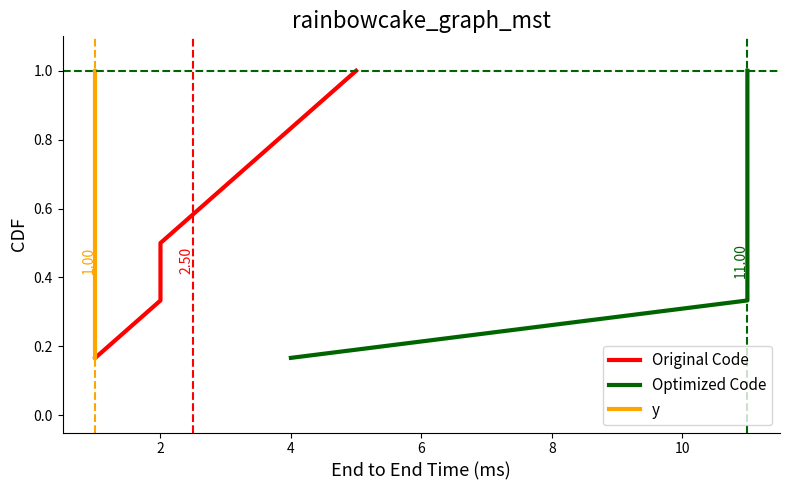

Which has a higher value, 4 or 10?

10